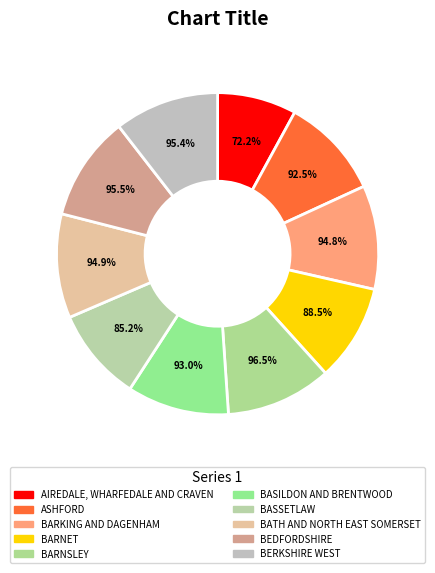

How many segments does this pie chart have?

10